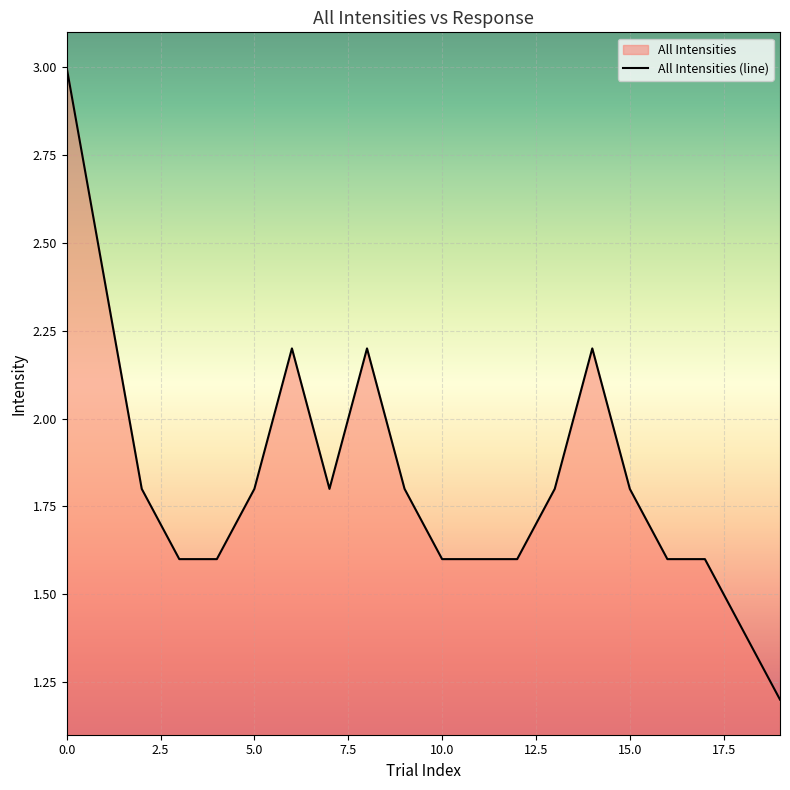

How many distinct data groups are displayed?

1